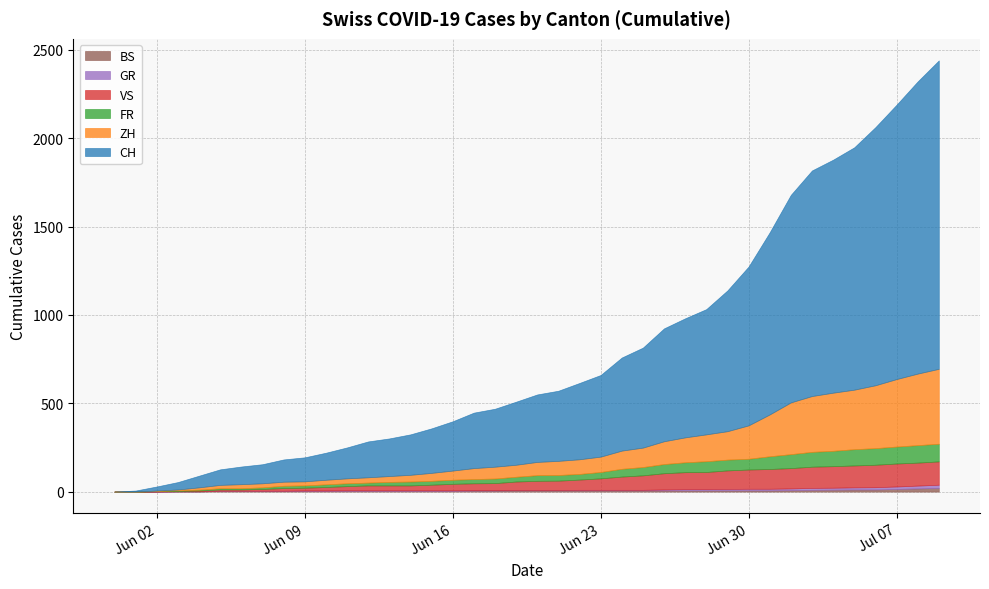

Is the value of BS at 2020-06-20 greater than the value of FR at 2020-07-06?

No